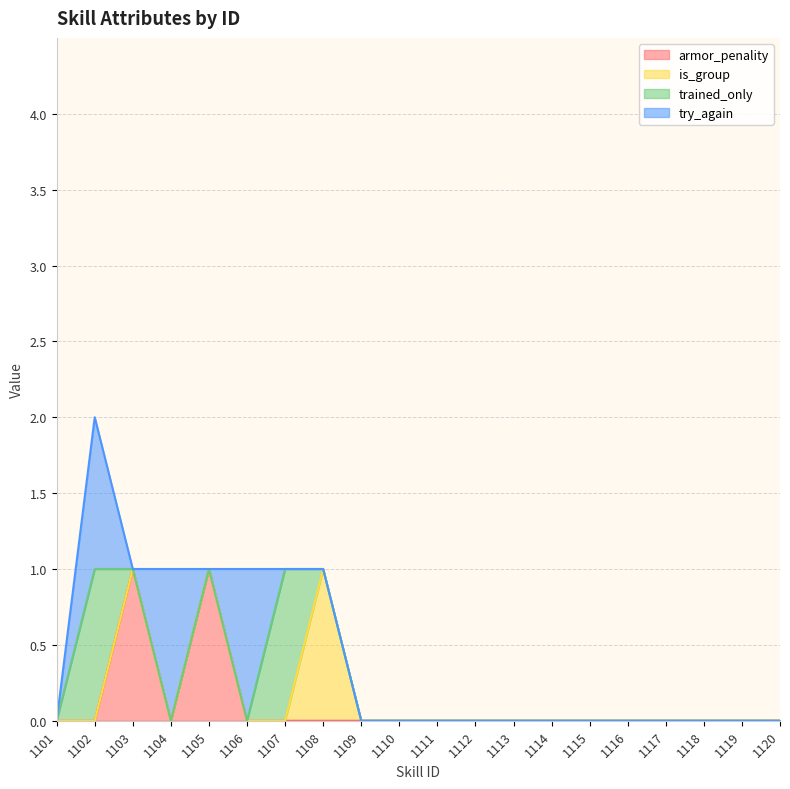

Does the chart display data point markers on the line(s)?

No